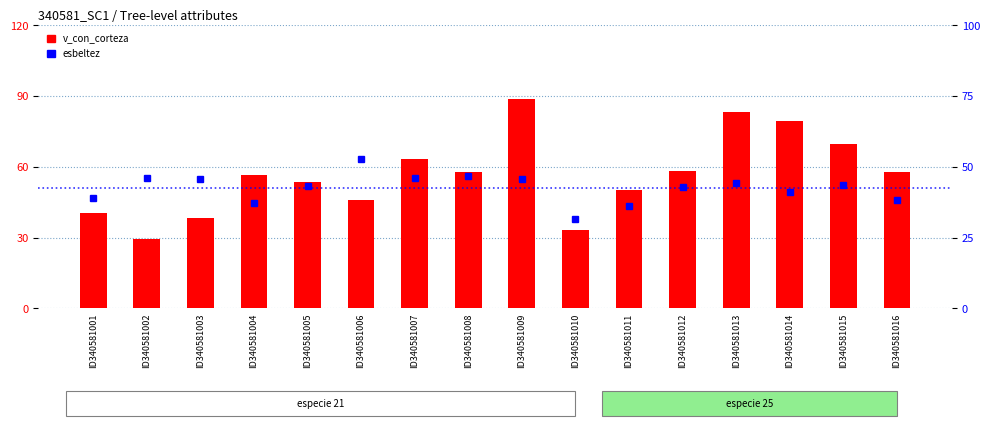

Reading left to right, what are all the values shown in this chart?

v_con_corteza: ID340581001=40.3	ID340581002=29.3	ID340581003=38.3	ID340581004=56.4	ID340581005=53.5	ID340581006=45.9	ID340581007=63.3	ID340581008=57.8	ID340581009=88.7	ID340581010=33.3	ID340581011=50.2	ID340581012=58.4	ID340581013=83.1	ID340581014=79.4	ID340581015=69.6	ID340581016=58.0
esbeltez: ID340581001=38.9	ID340581002=46.2	ID340581003=45.8	ID340581004=37.1	ID340581005=43.3	ID340581006=52.8	ID340581007=45.9	ID340581008=46.7	ID340581009=45.6	ID340581010=31.5	ID340581011=36.3	ID340581012=42.9	ID340581013=44.2	ID340581014=40.9	ID340581015=43.8	ID340581016=38.3